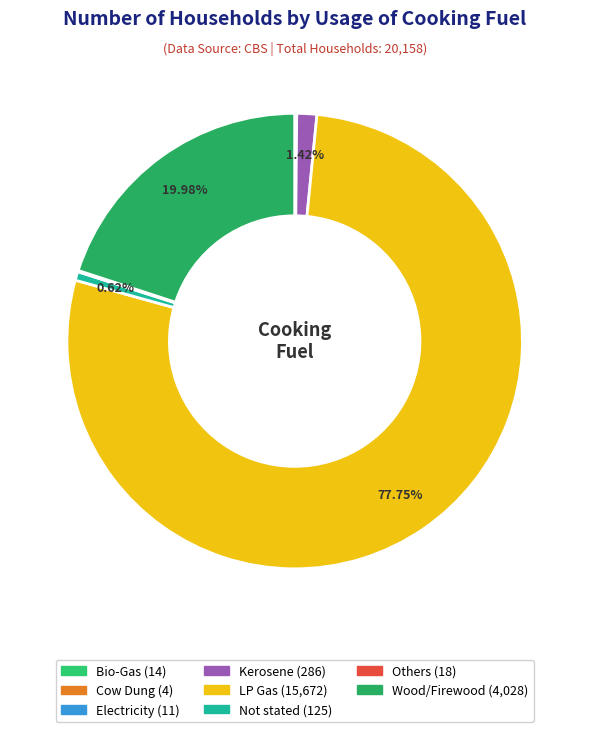

True or false: Kerosene accounts for 11% of the total.

False